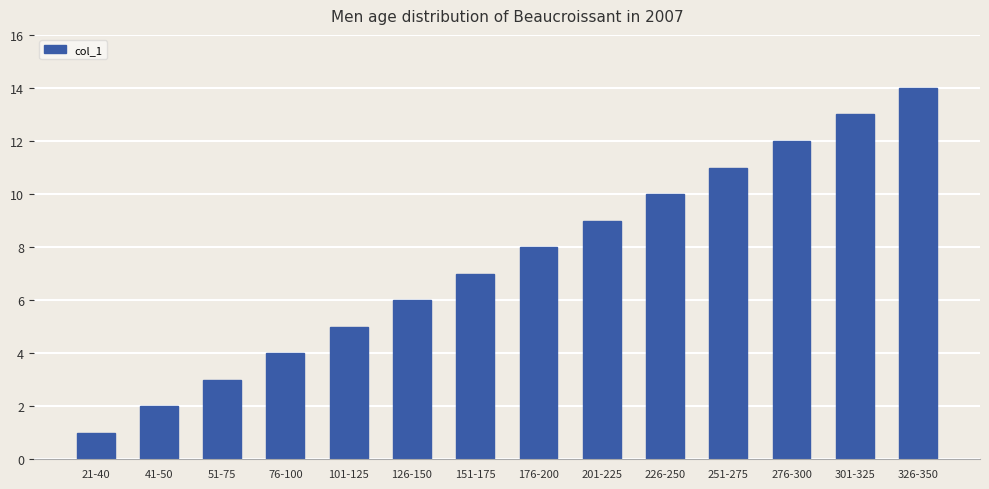

The chart shows a value of 5 at 51-75. True or false?

False